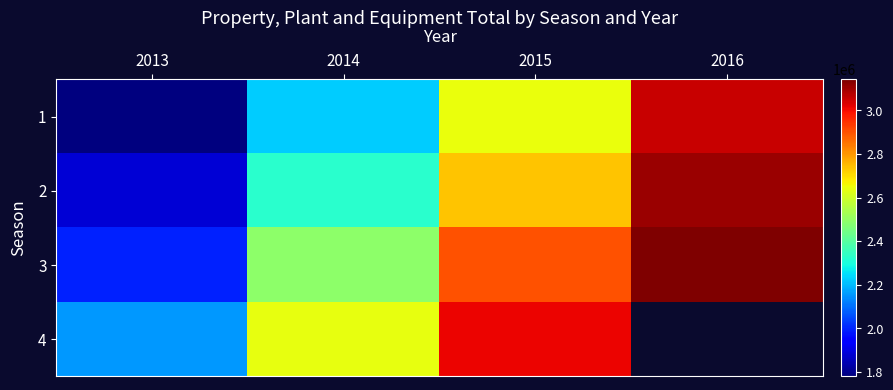

What is the difference between the 3 values at 2013 and 2016?

1144186.0